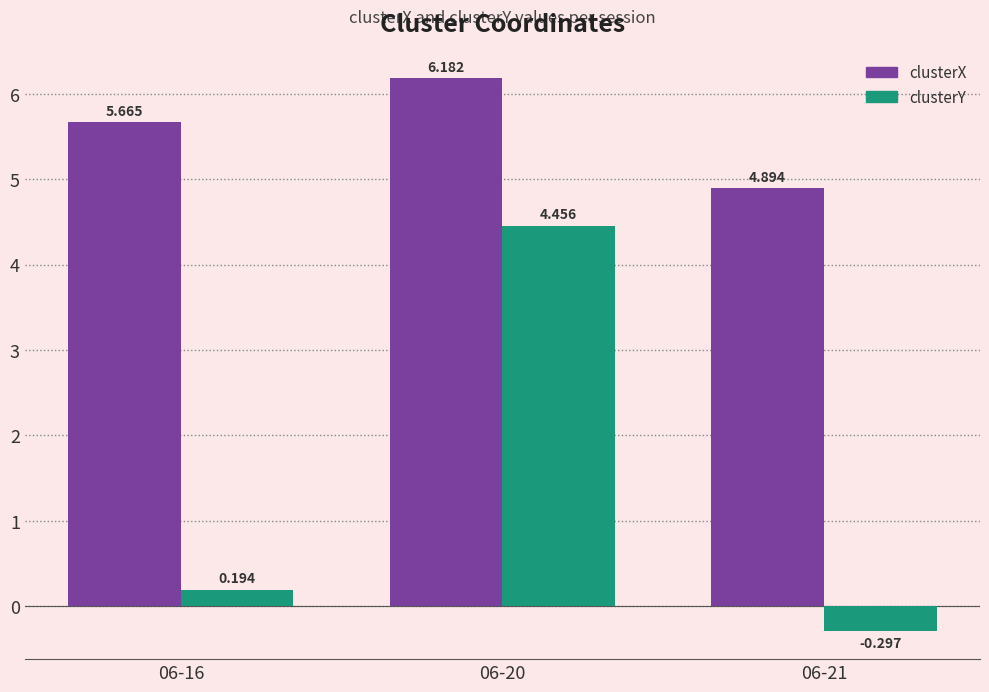

How many bars are there in total?

6